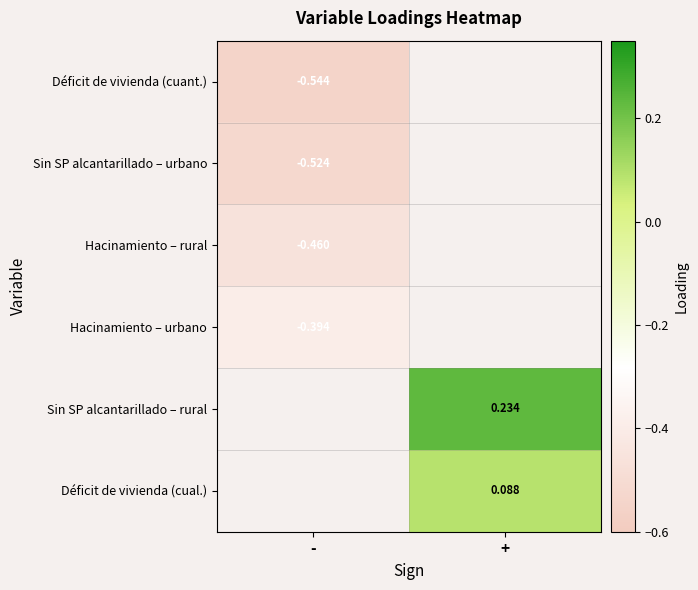

What is the maximum value shown in the chart?

0.2